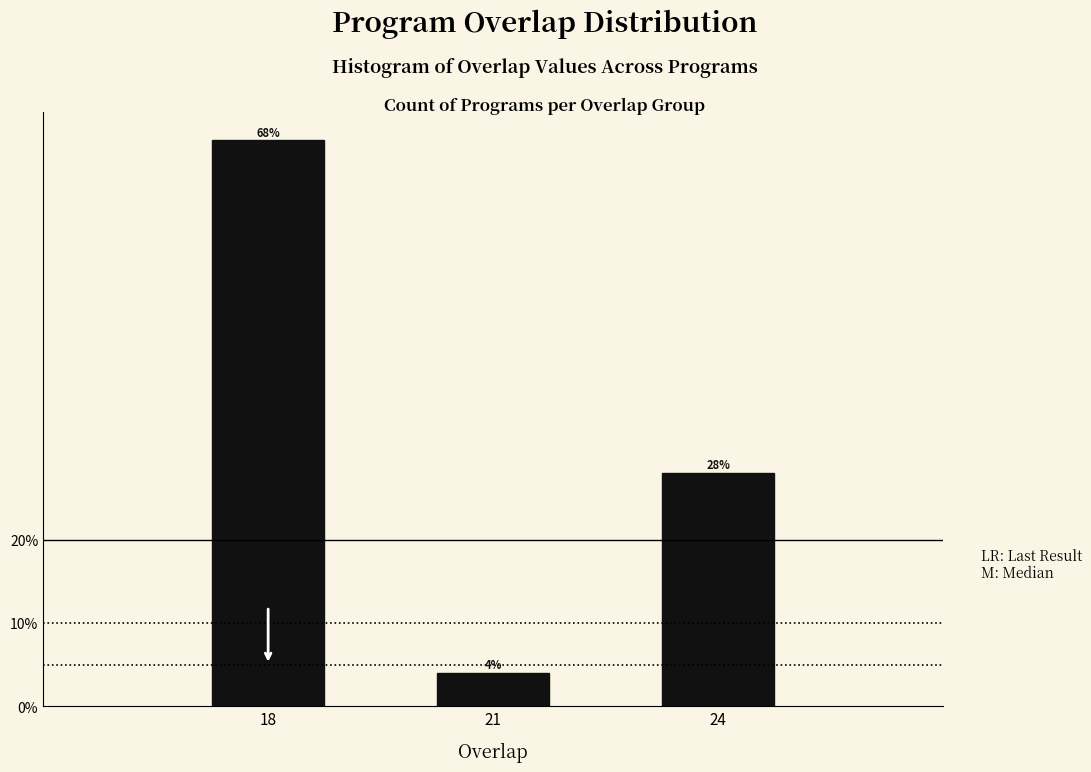

Are the bars horizontal?

No